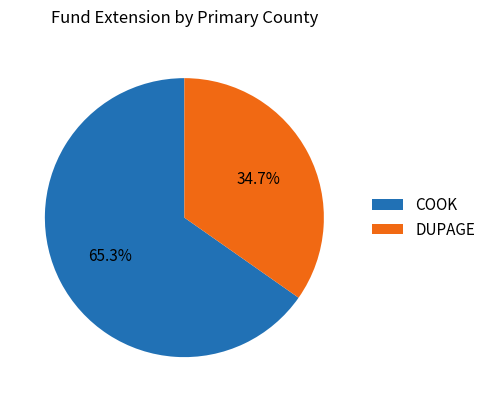

Which has a higher value, COOK or DUPAGE?

COOK